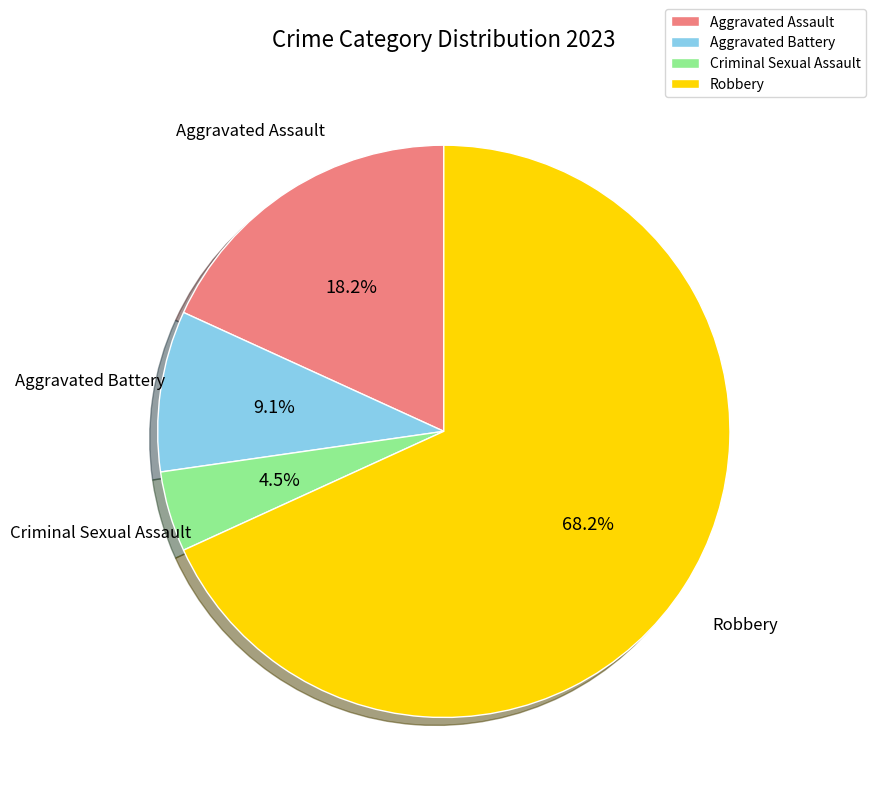

To the nearest percent, what is the difference between the Robbery and Criminal Sexual Assault slice percentages?

64%